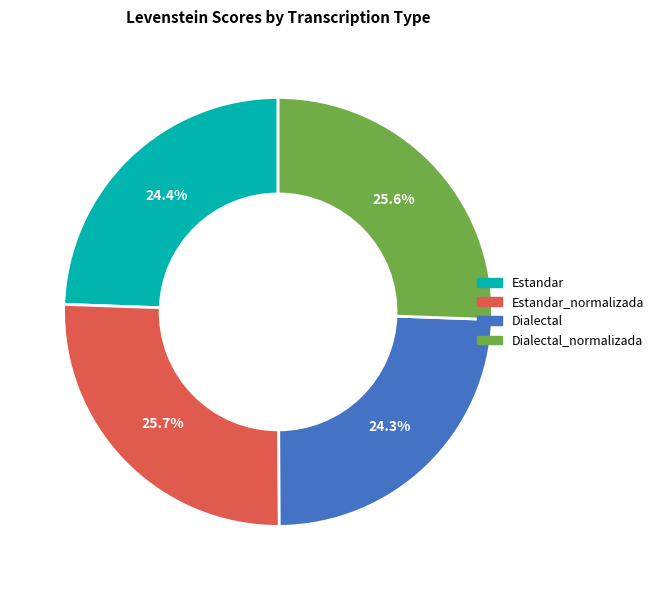

To the nearest percent, what is the average slice percentage?

25%